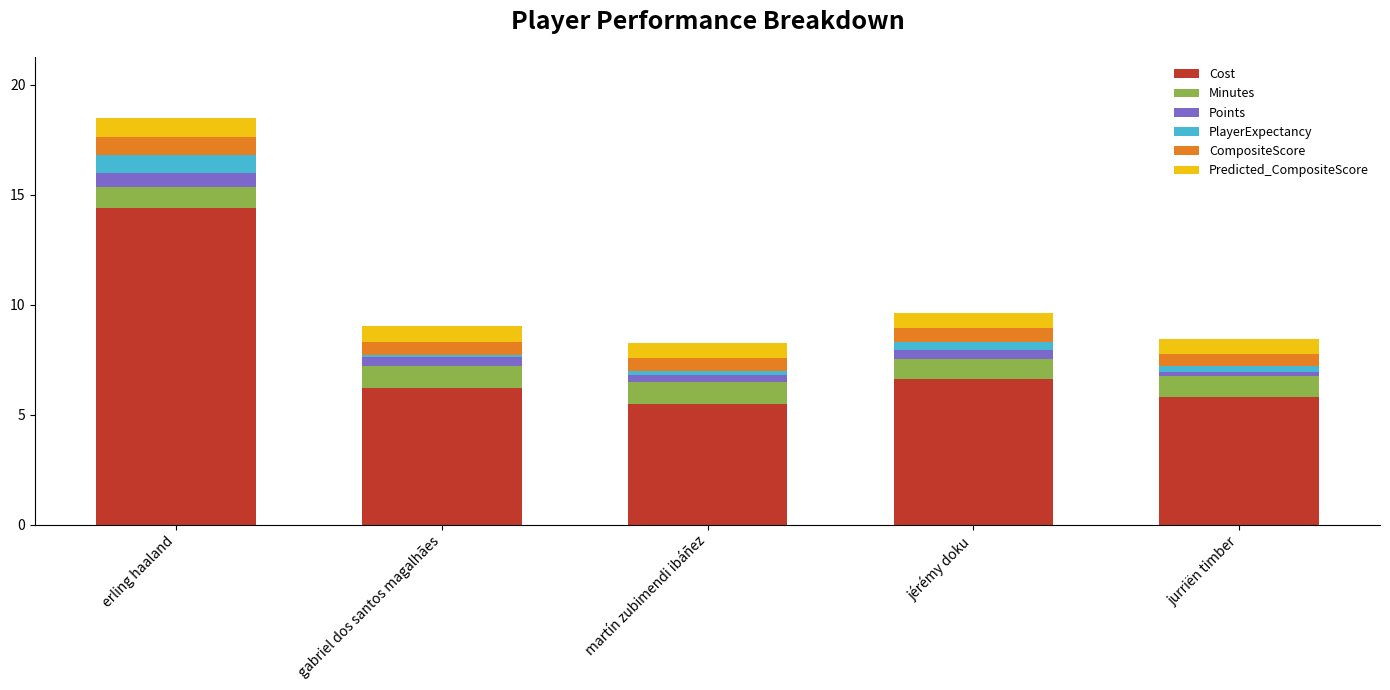

At which category is the sum across all series the highest?

erling haaland